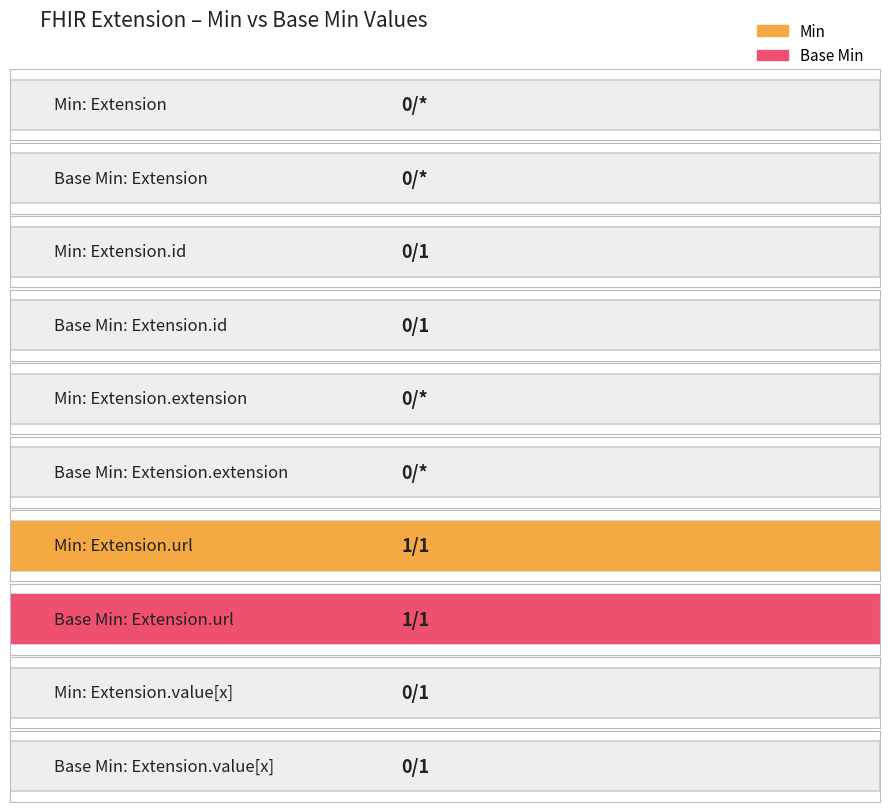

How many positive values does the Base Min series have?

1